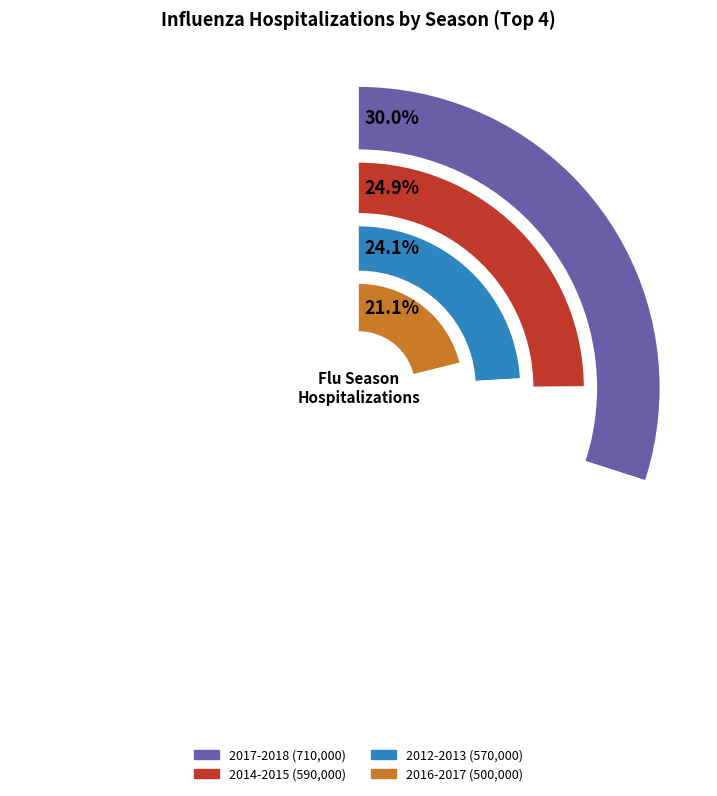

Which slice is the largest?

2017-2018